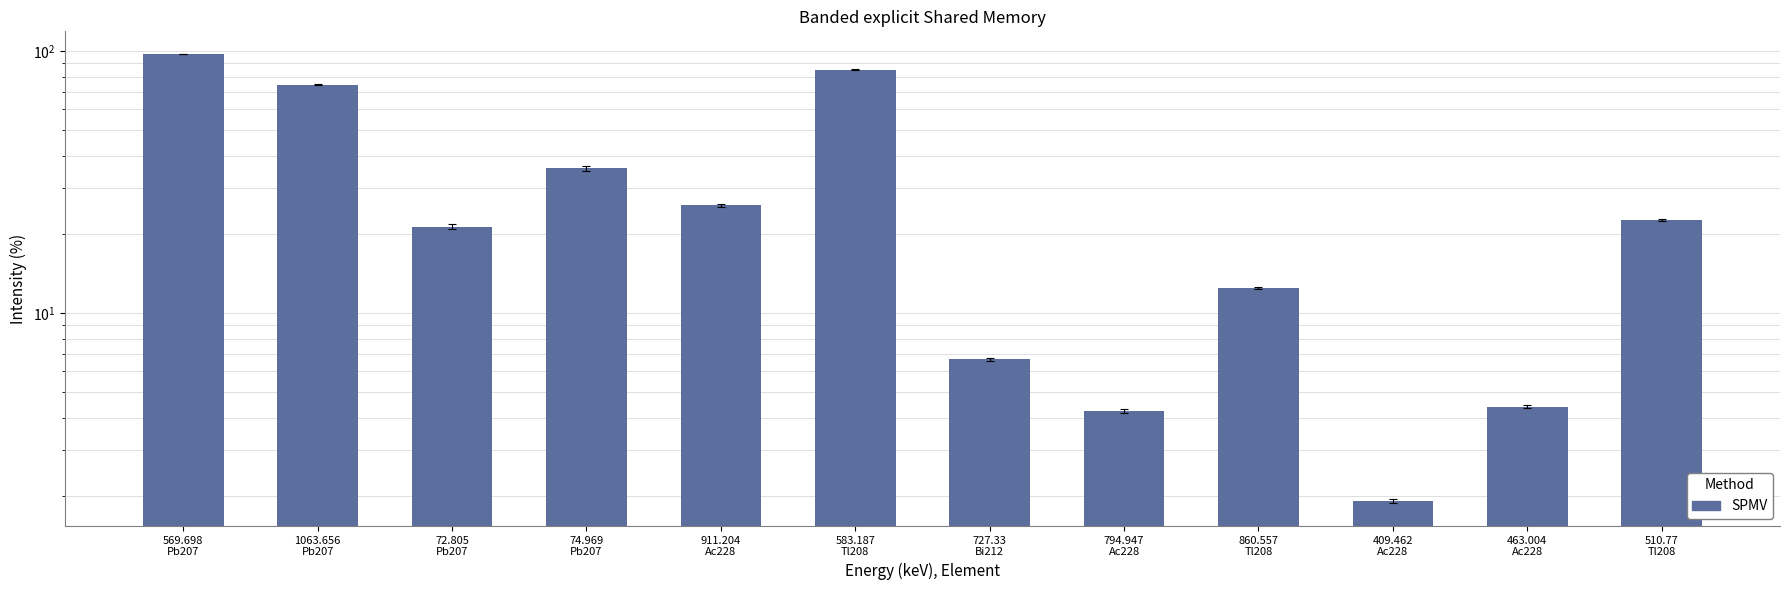

At which category does the chart reach its minimum across all series?

409.462
Ac228